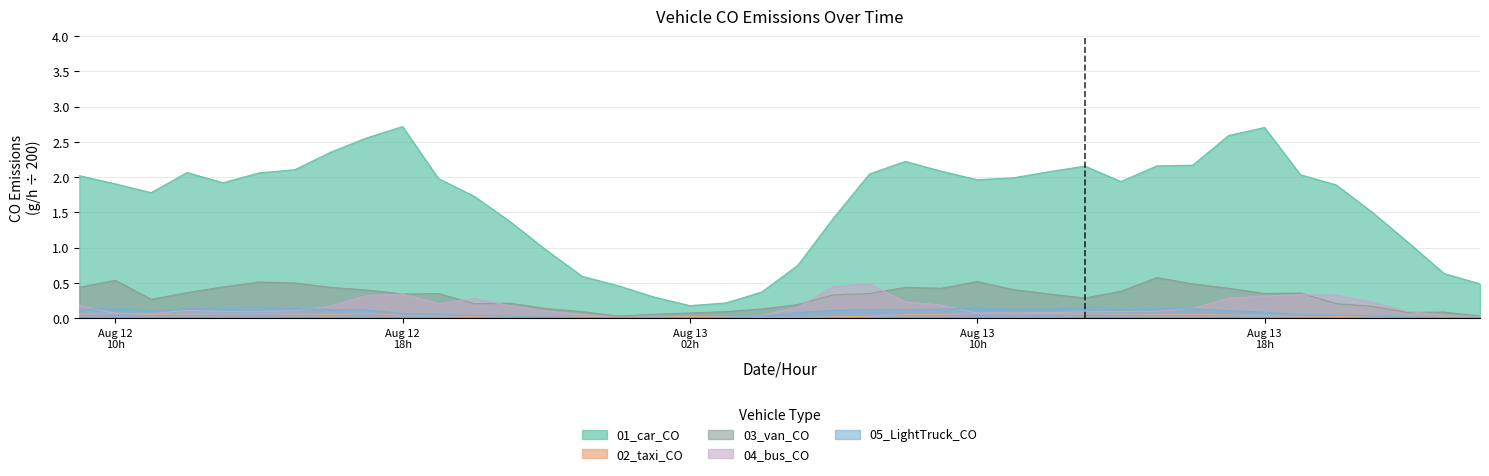

What is the sum of the 04_bus_CO values at 2024081322 and 2024081219?

0.3